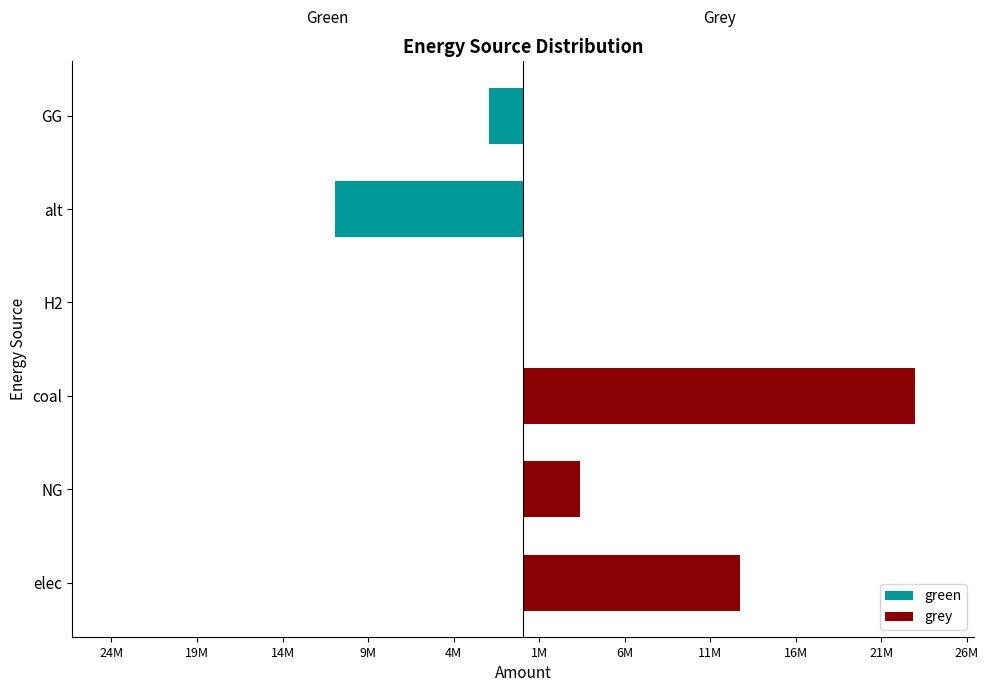

Which series has the largest range (max minus min)?

grey